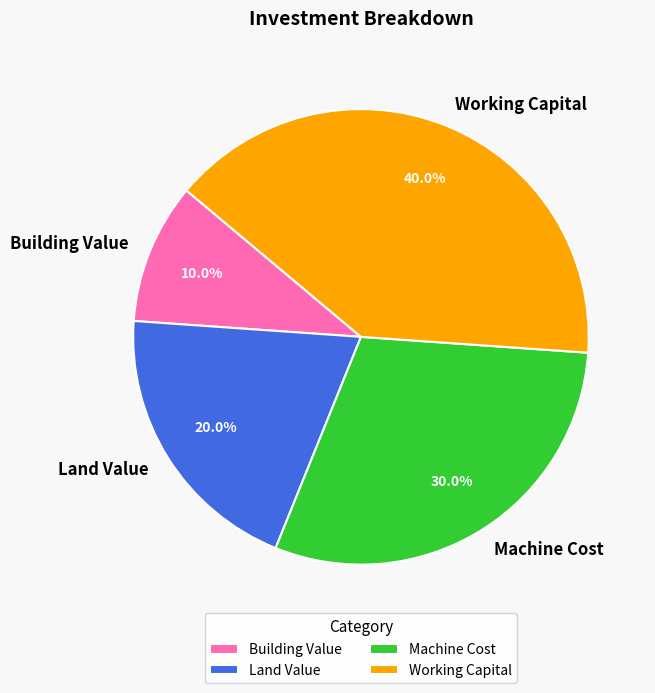

What percentage is NOT represented by Working Capital?

60.0%